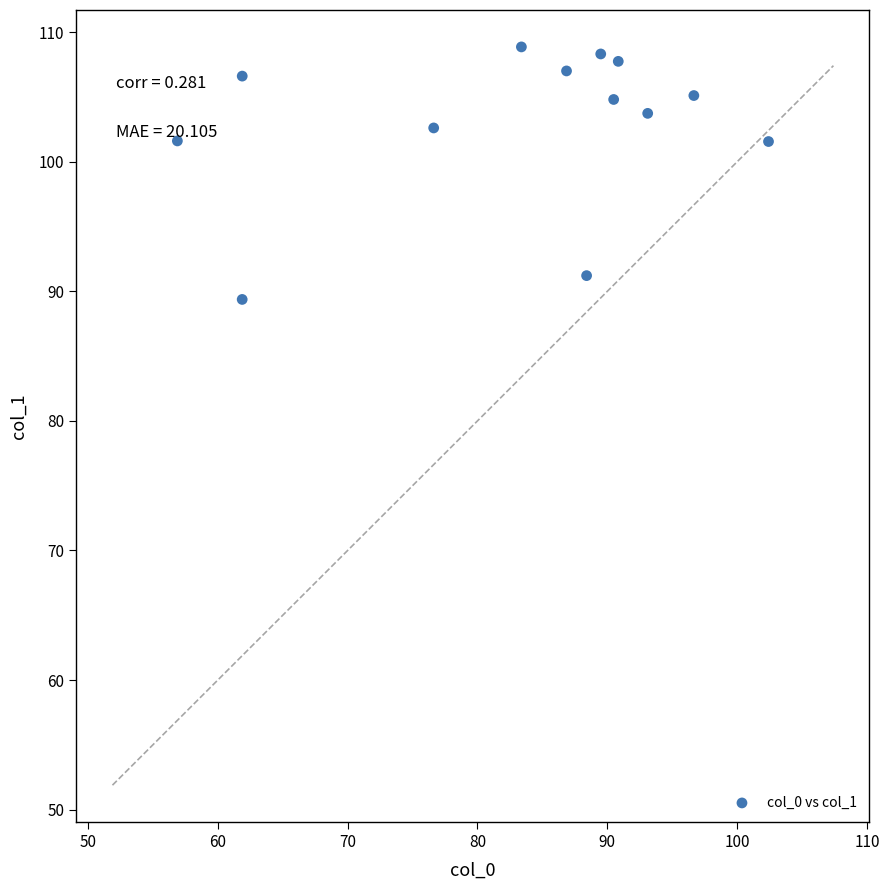

What is the range of X values (max minus min)?

45.5